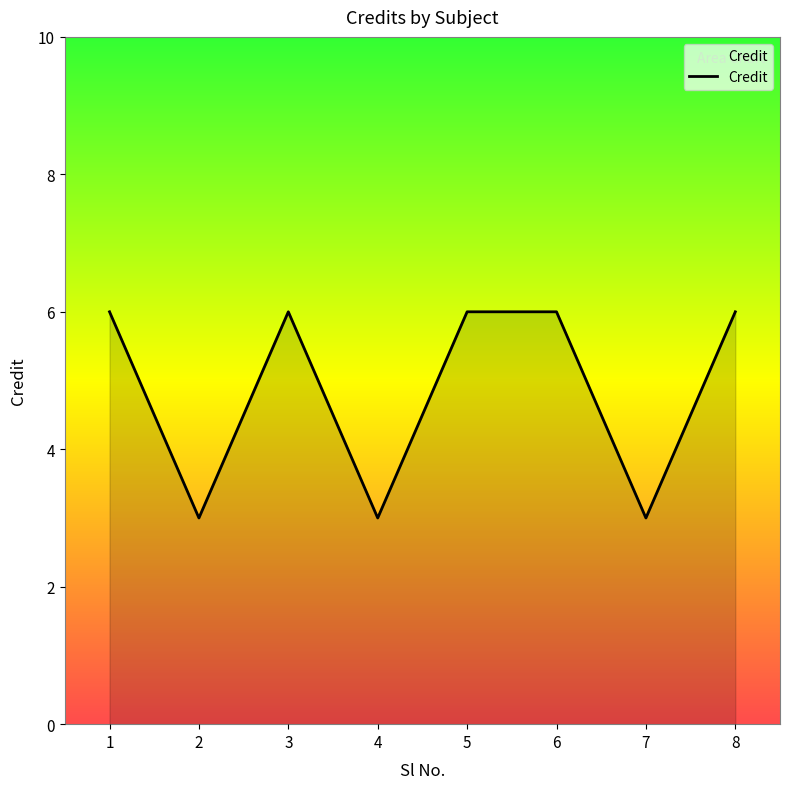

Is it true that the value at 5 is 6?

True